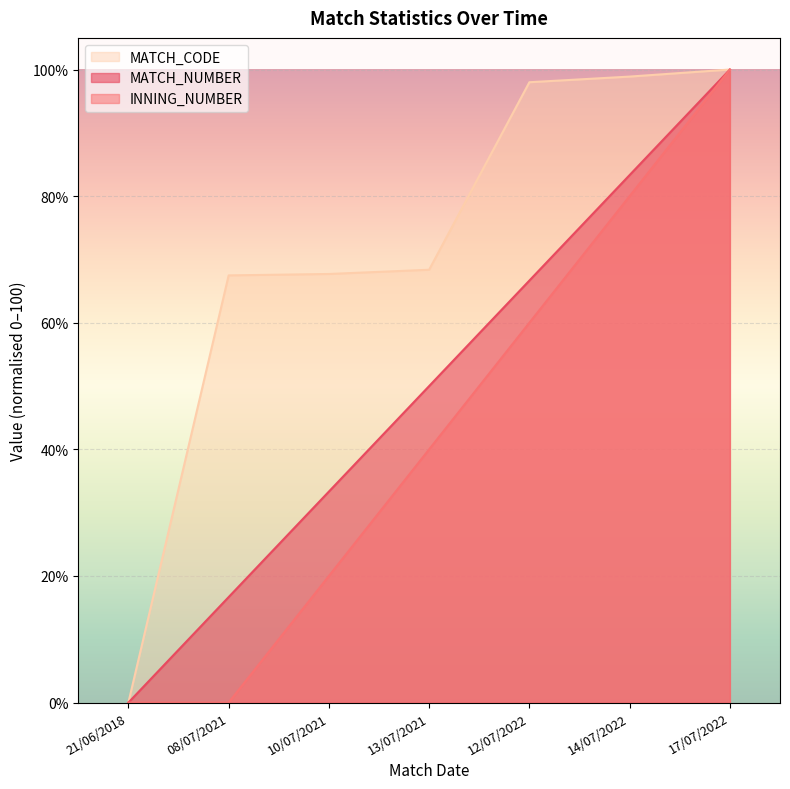

Where does the MATCH_NUMBER series first go above 50?

12/07/2022